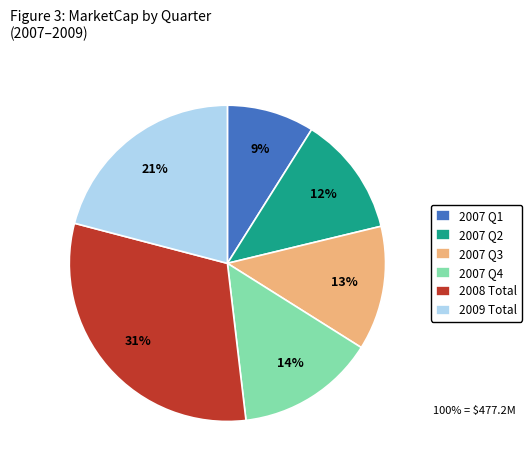

To the nearest percent, what percentage of the pie is 2007 Q1?

9%